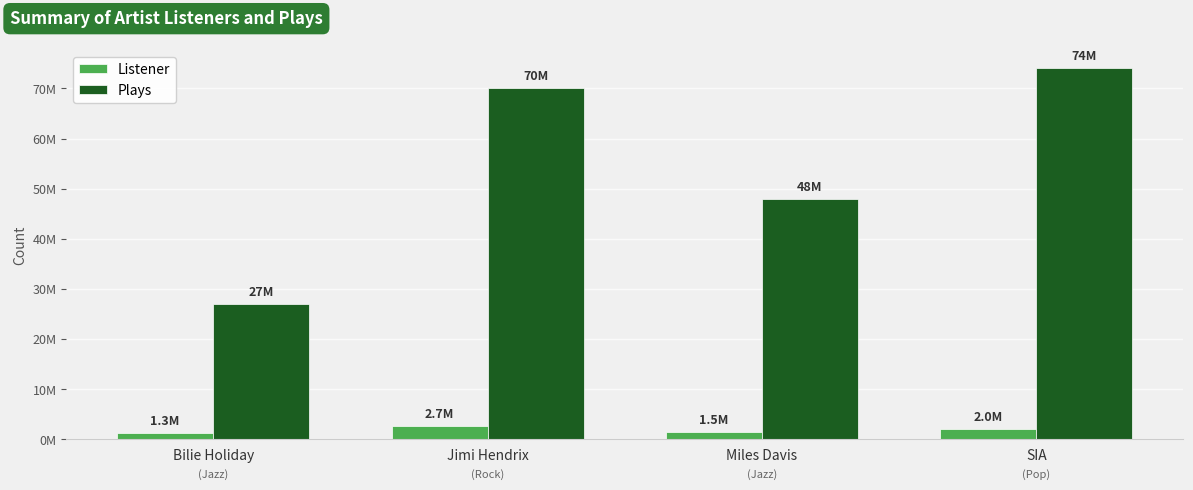

What is the smallest value displayed?

1300000